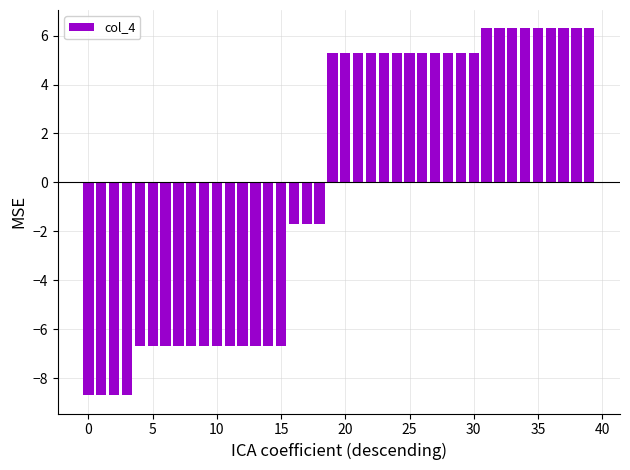

How many distinct data groups are displayed?

1